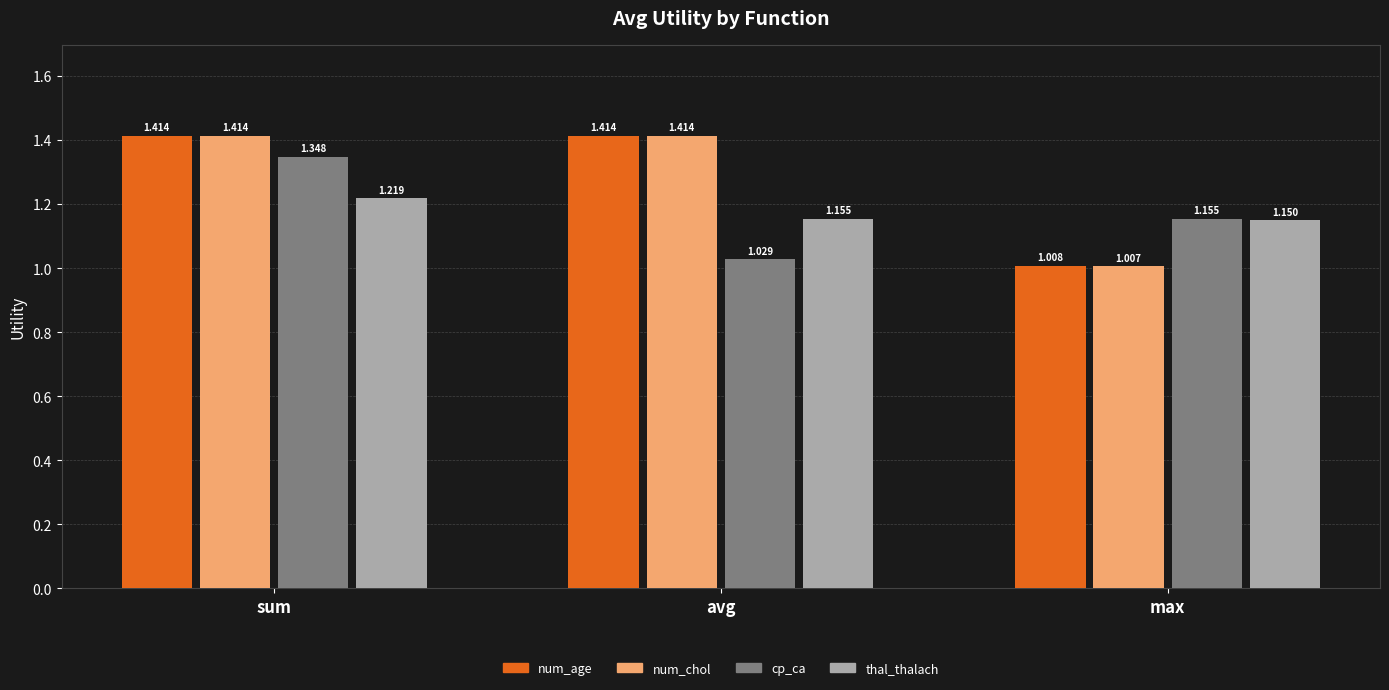

Which category has the lowest value across all series?

max